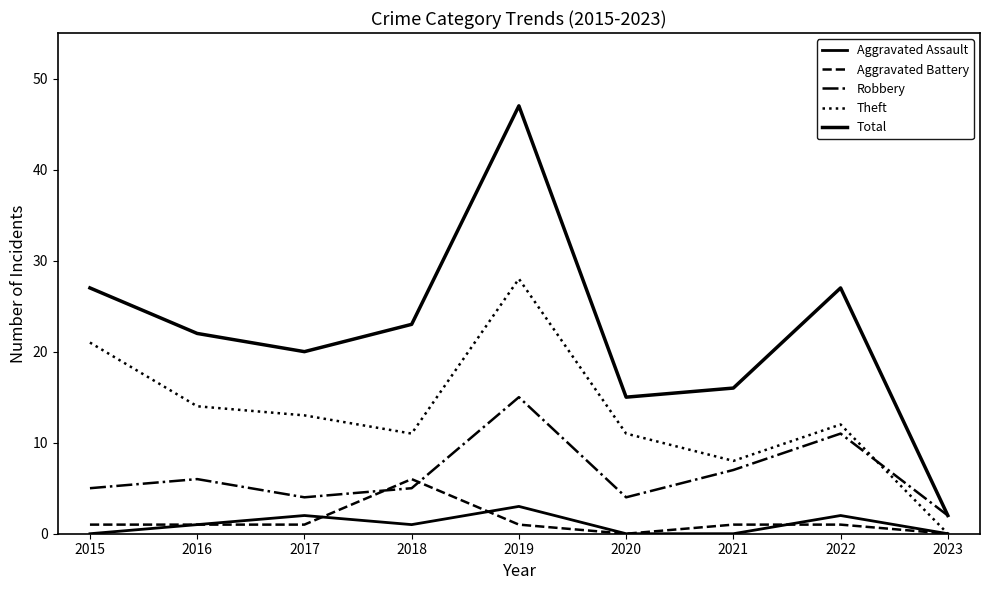

How many lines are shown in the chart?

5